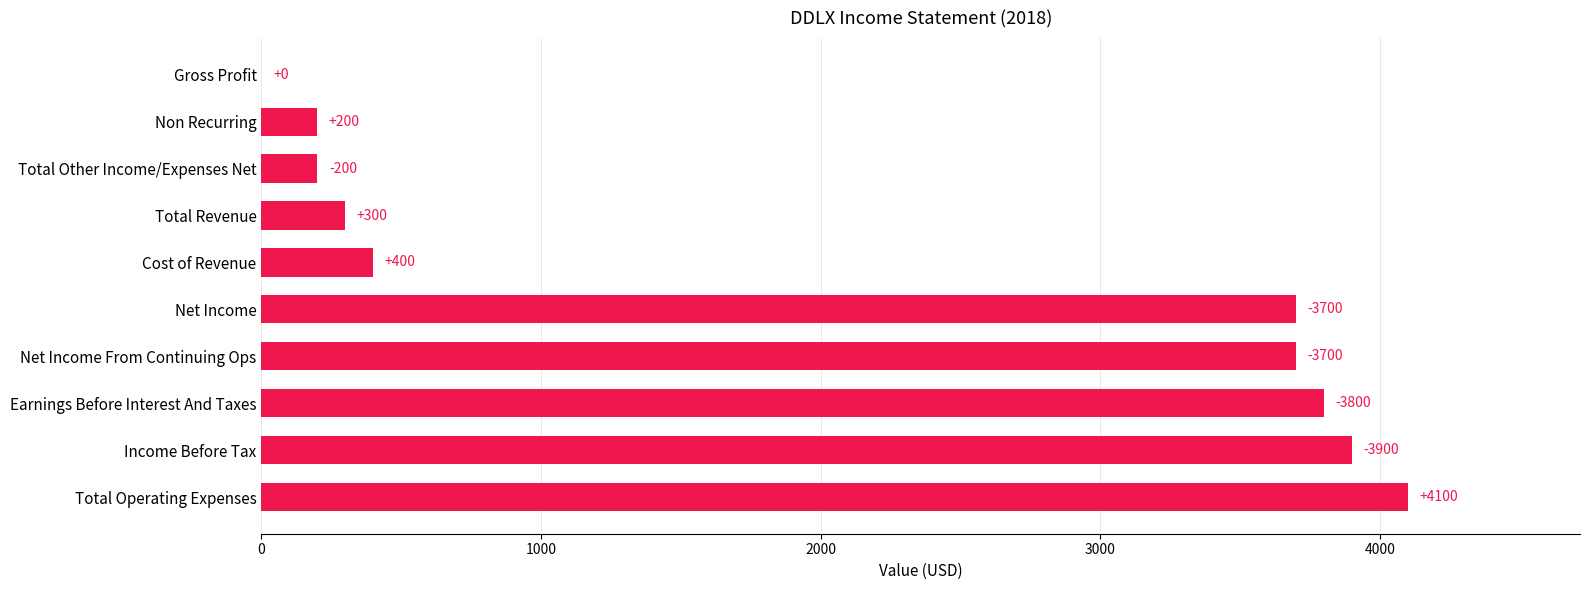

Which has a higher value, Net Income or Total Revenue?

Net Income